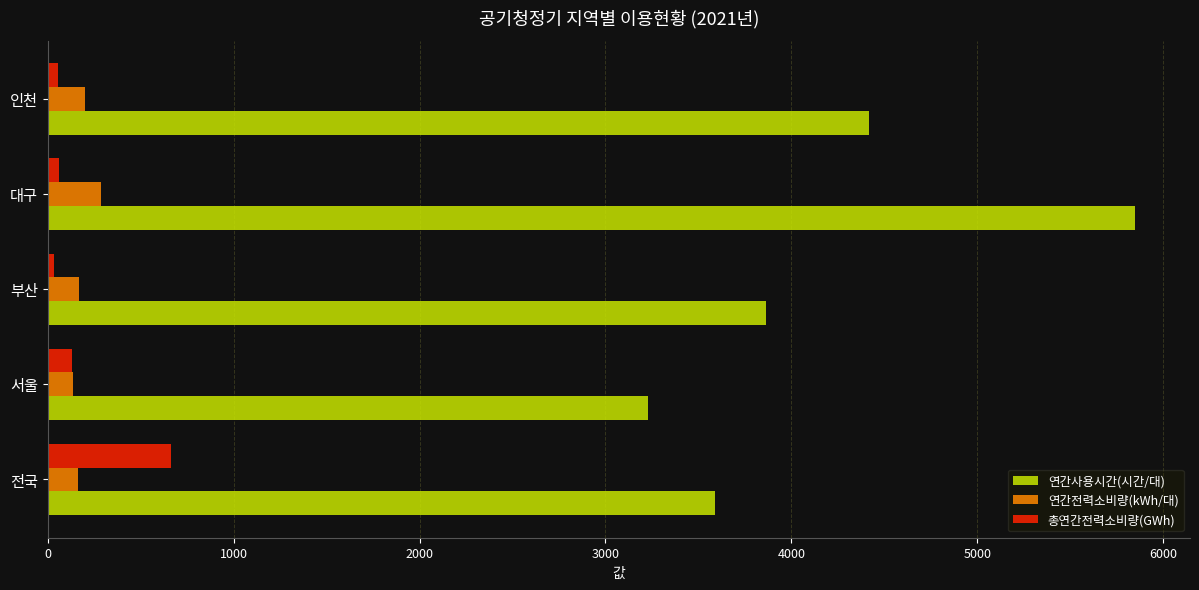

Between 서울 and 대구, which series saw the biggest shift?

연간사용시간(시간/대)